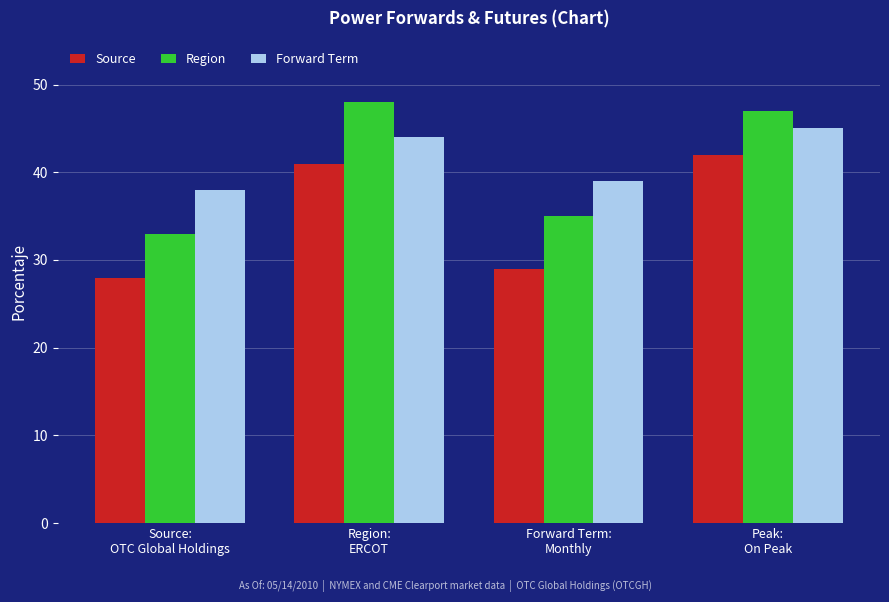

What is the label of the 4th bar from the left?

Peak:
On Peak